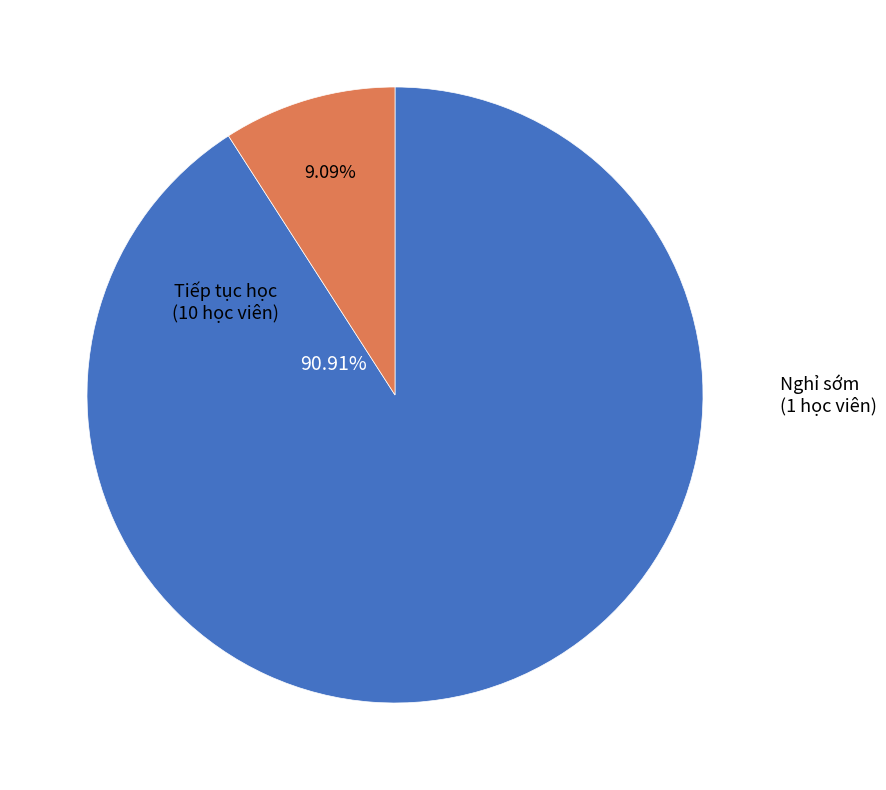

Does any single category account for the majority?

Yes